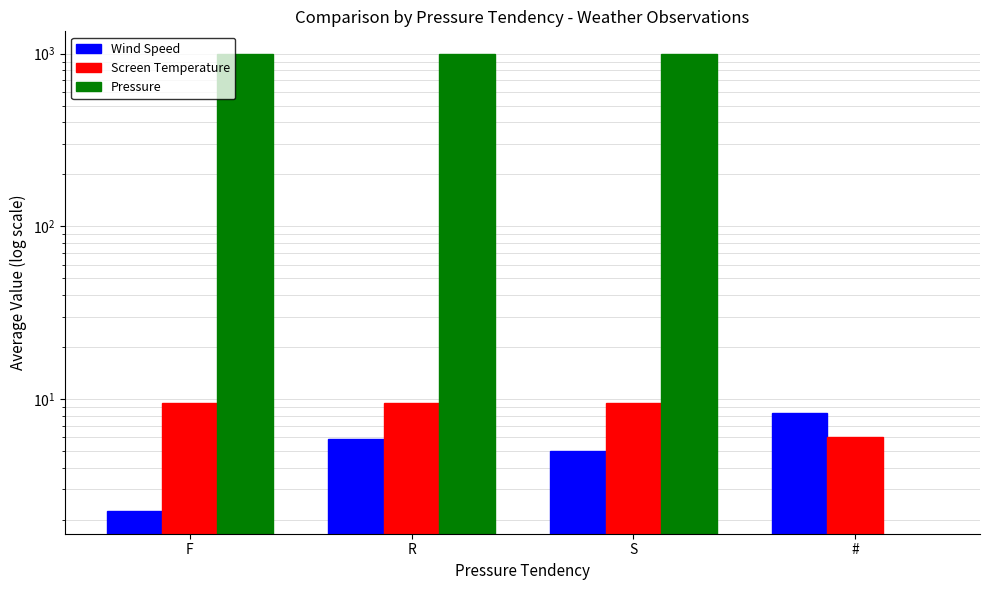

What is the highest value of the Pressure series?

993.7